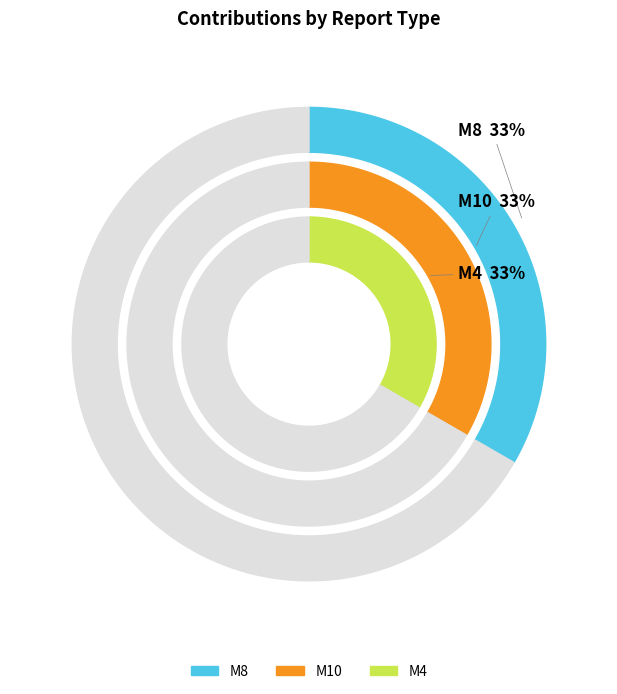

Rank the categories by value from lowest to highest.

M4, M8, M10